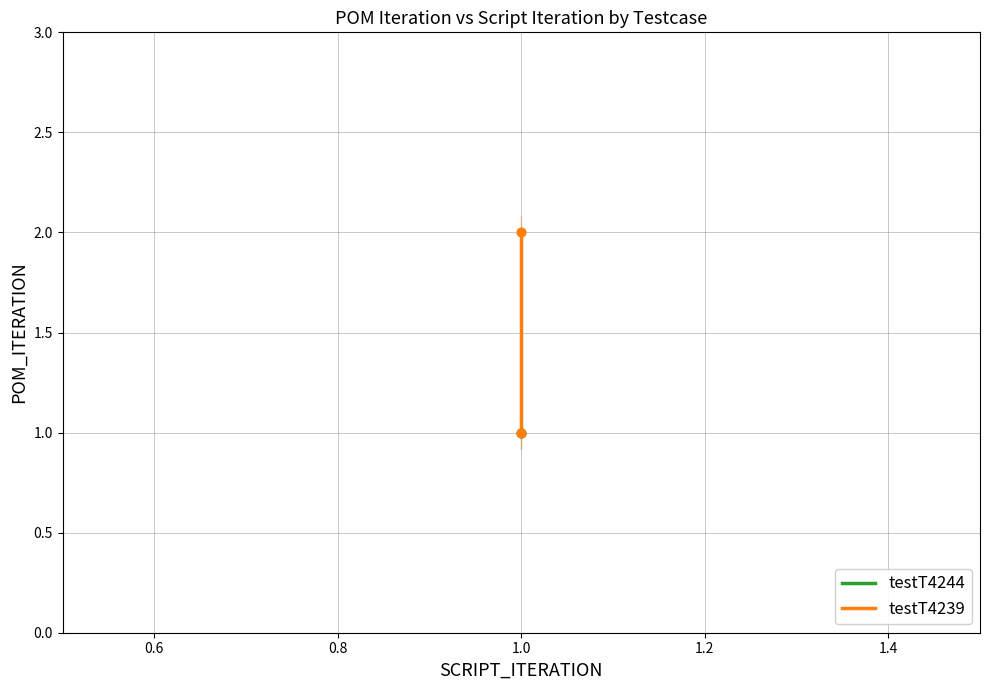

Between 0.6 and 0.4, which is larger?

0.6